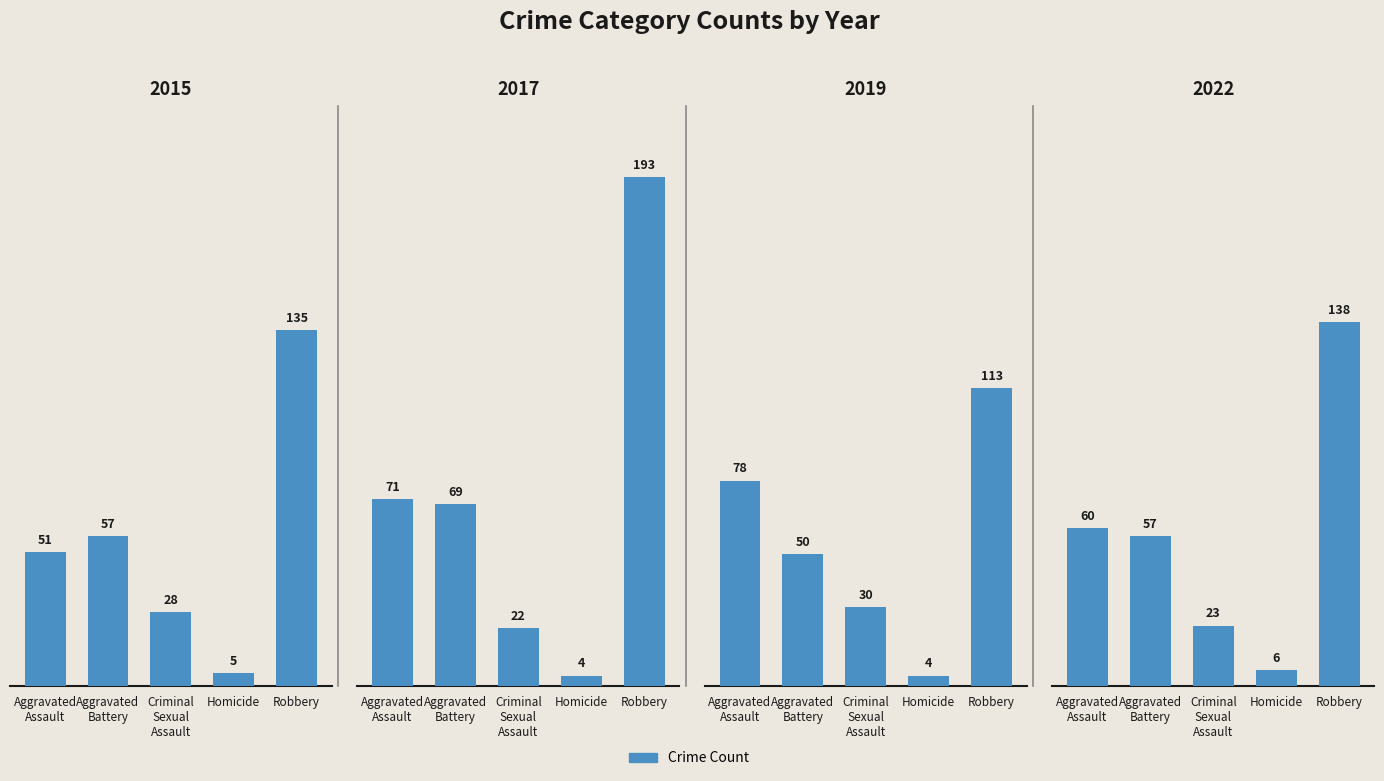

Rank the series by their maximum value, from highest to lowest.

2017, 2016, 2015, 2019